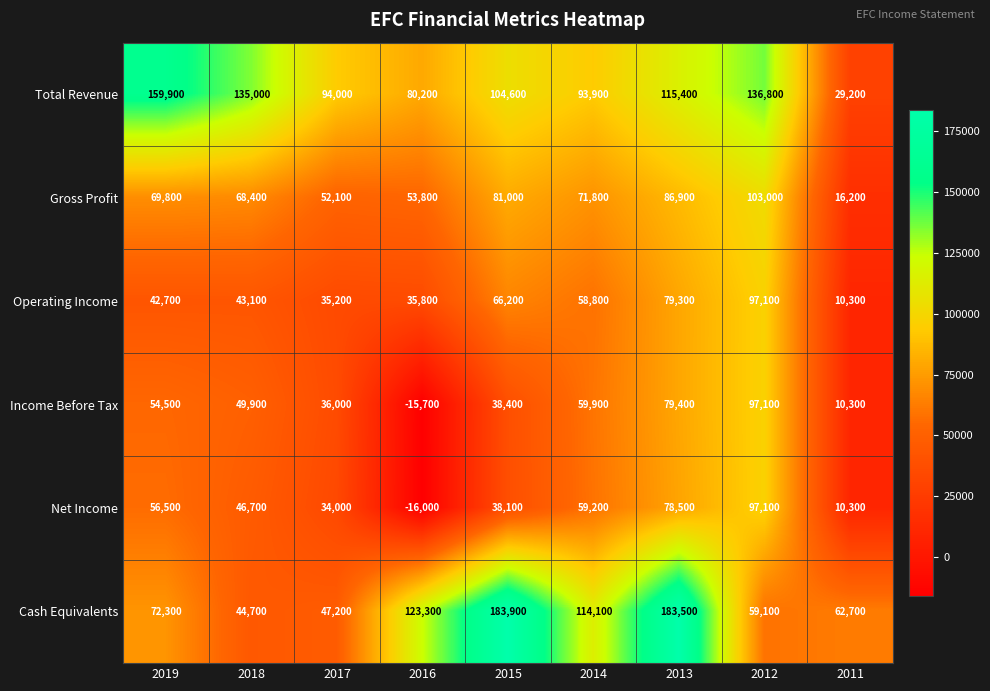

How many data points in Income Before Tax are less than 49900?

4